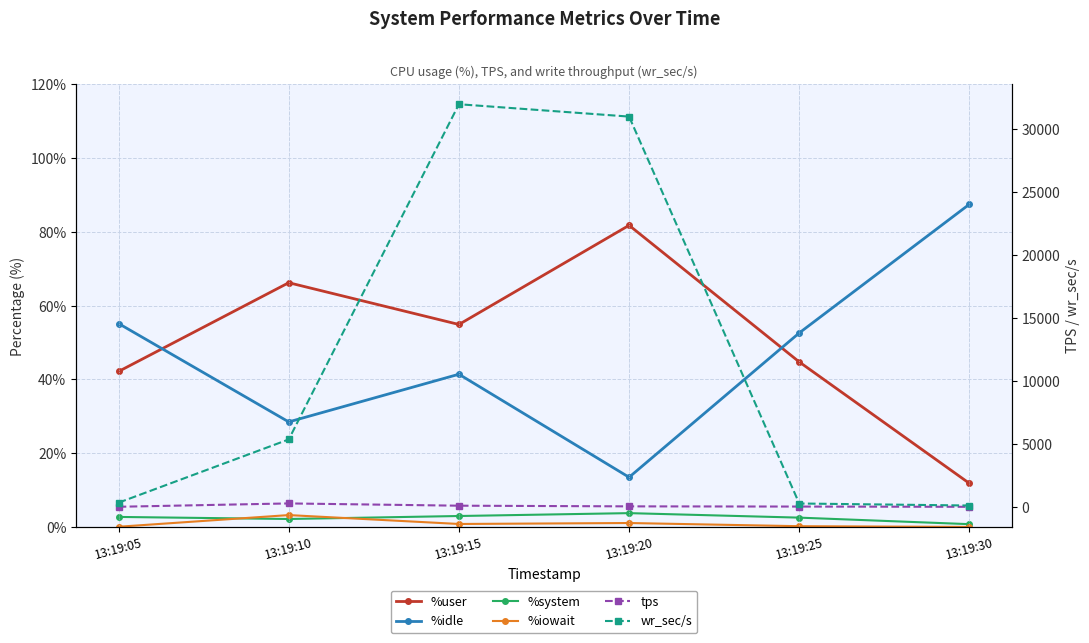

True or false: %system has a value of 3.6 at 13:19:10.

False